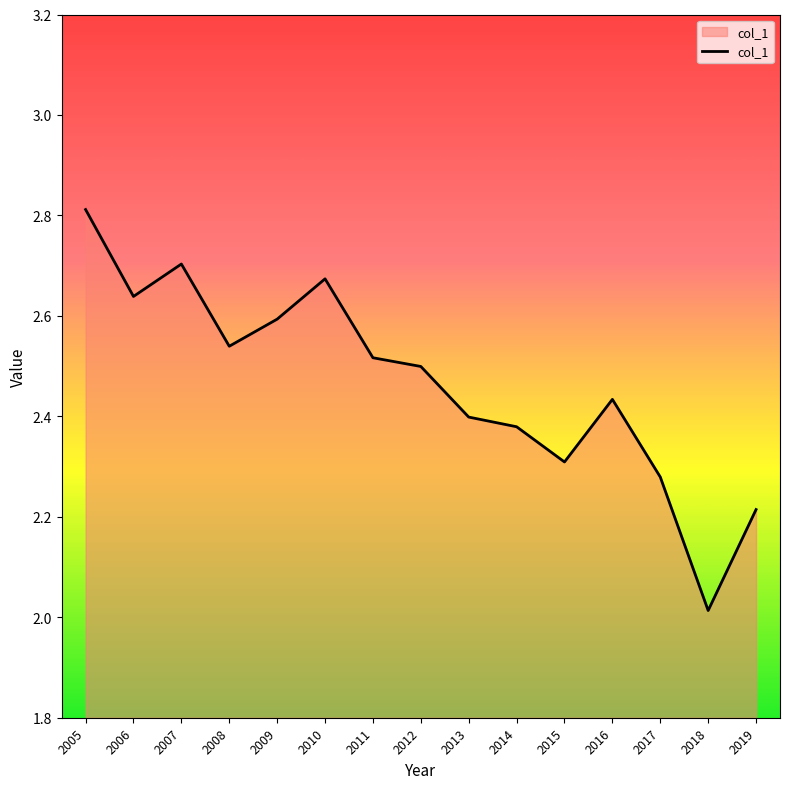

What is the change in value from 2009 to 2019?

-0.4